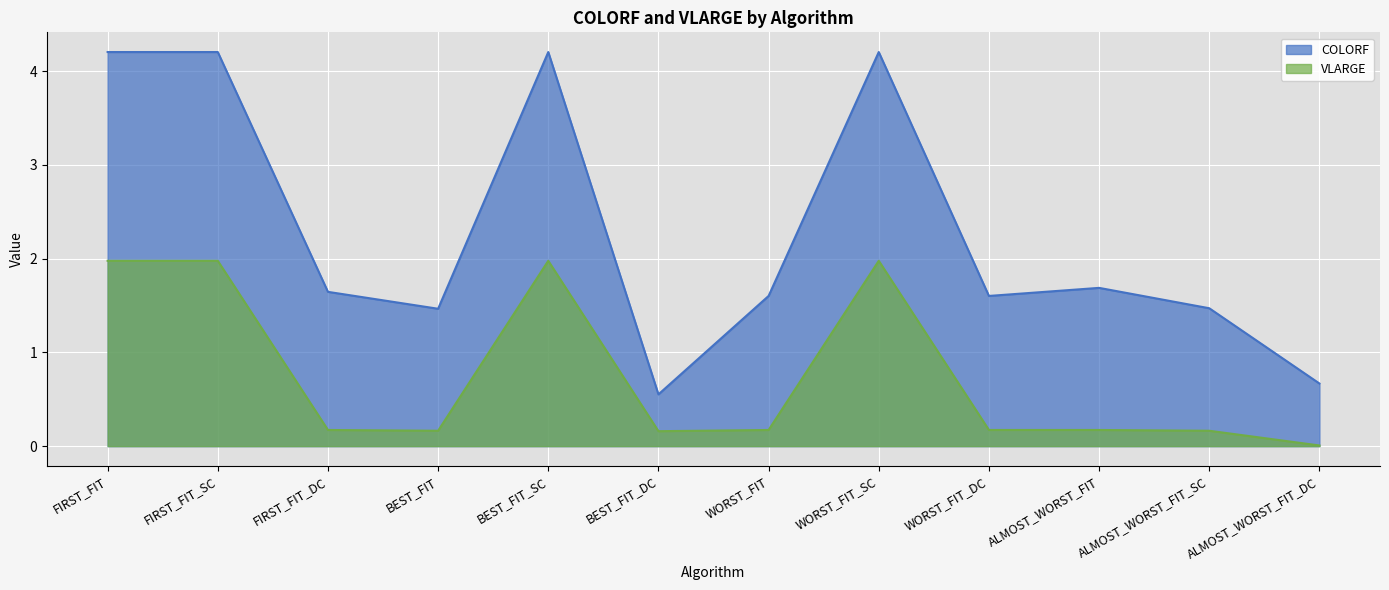

At which category does the chart reach its minimum across all series?

ALMOST_WORST_FIT_DC